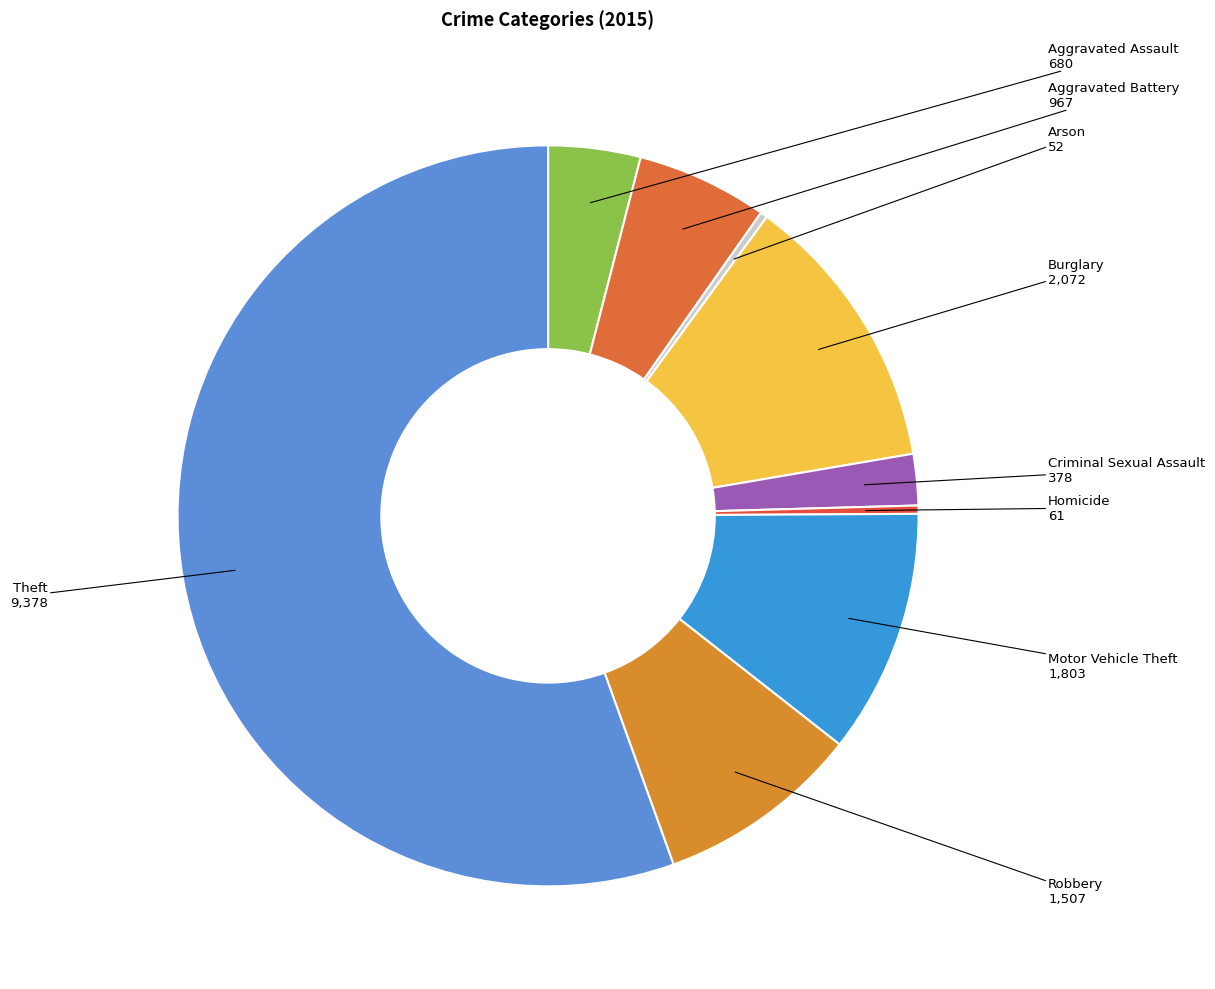

Which category has the biggest portion of the pie?

Theft